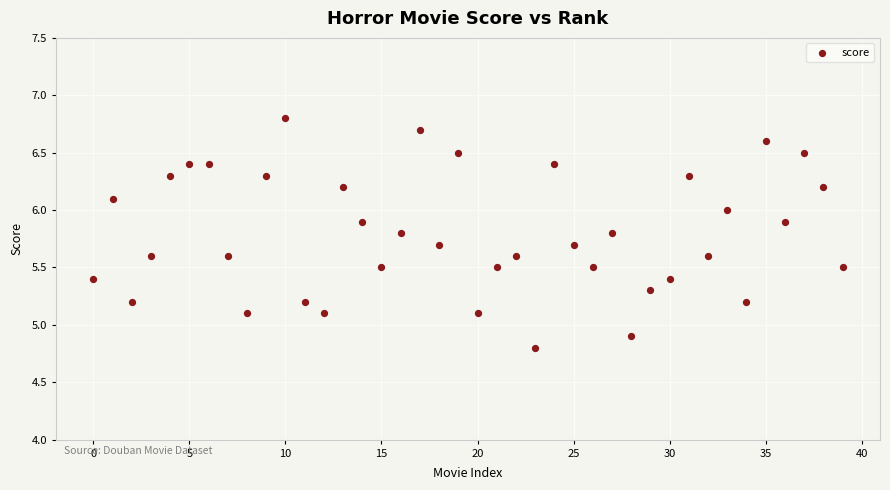

What is the range of Y values (max minus min)?

2.0